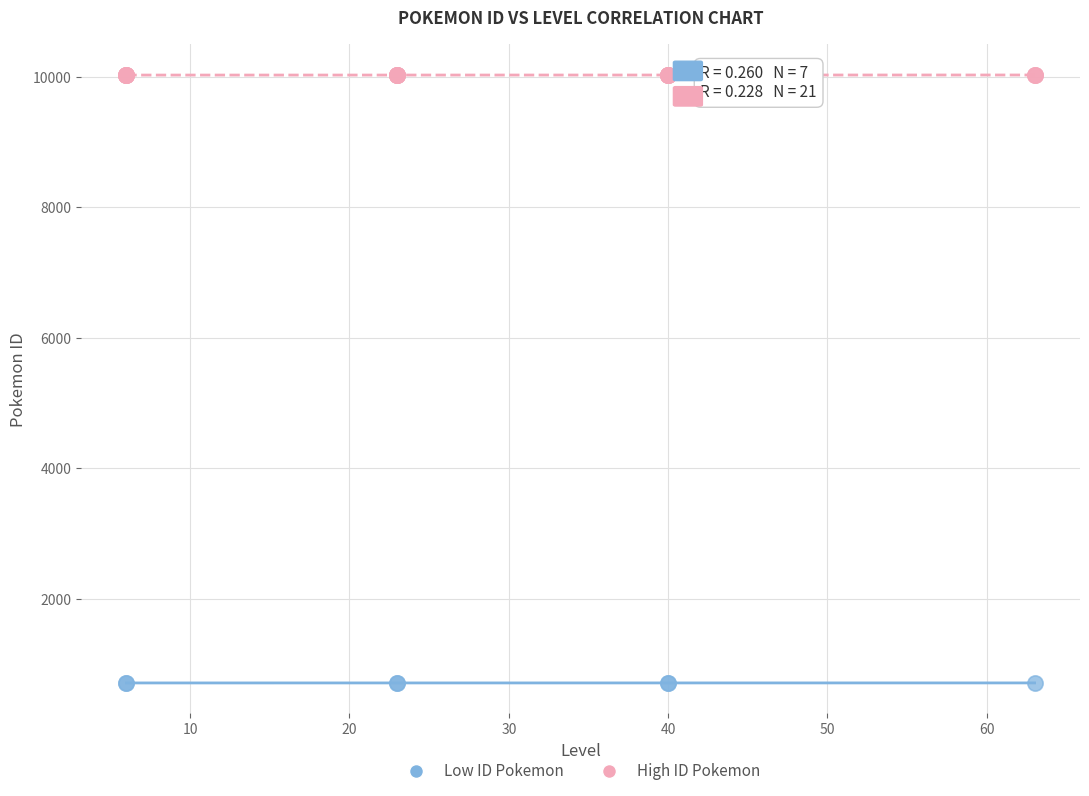

What are all the series names shown in the legend?

Low ID Pokemon, High ID Pokemon